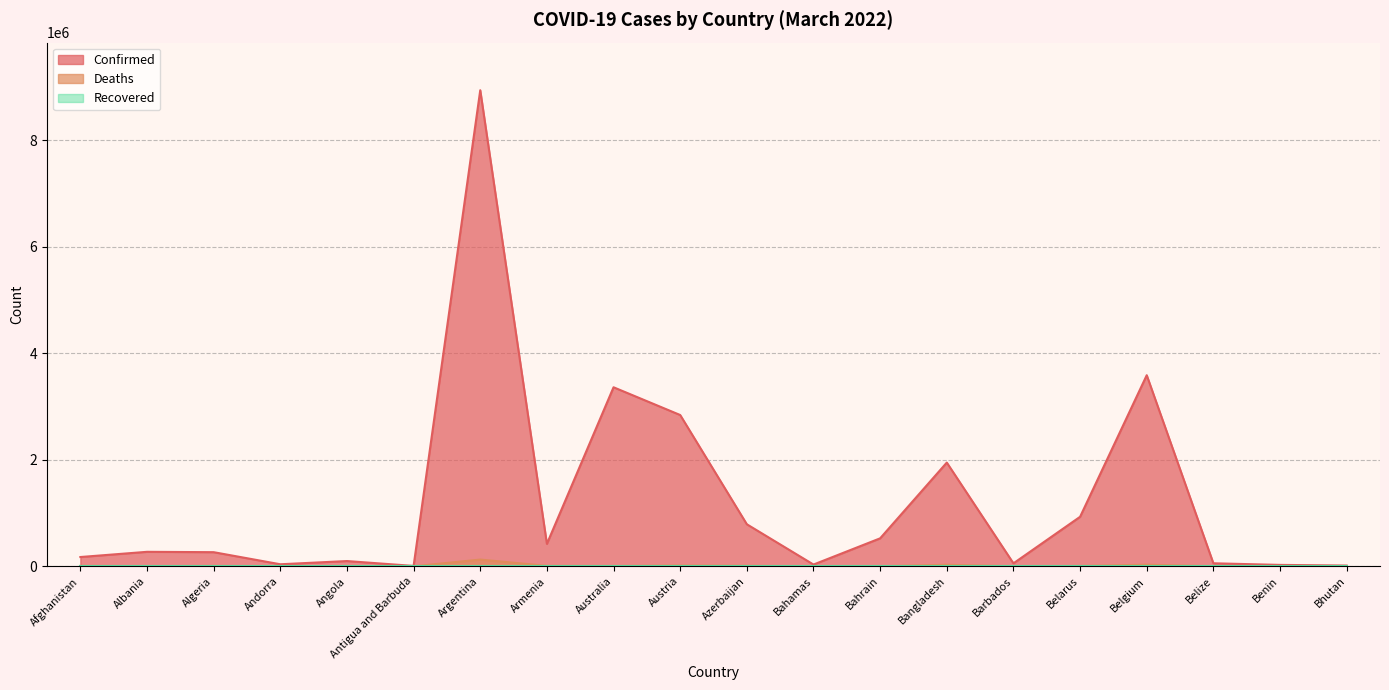

At how many categories does at least one series exceed 2438910?

4